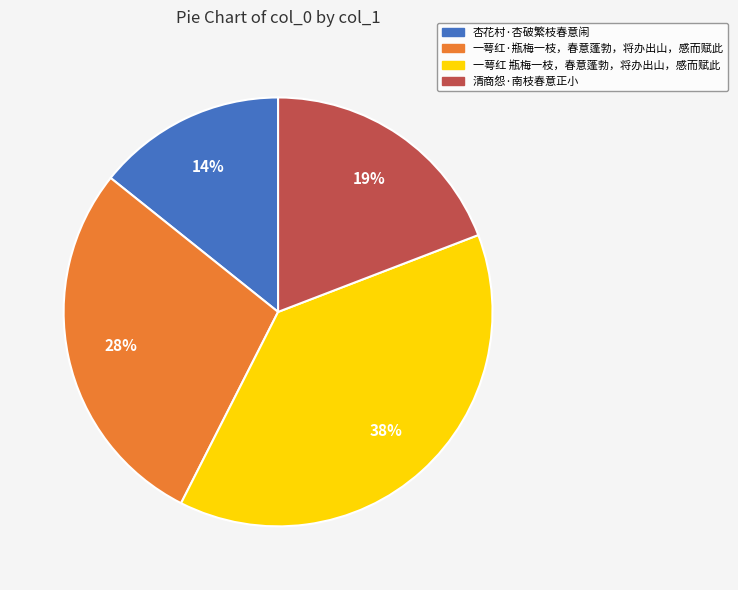

Which category has the biggest portion of the pie?

一萼红 瓶梅一枝，春意蓬勃，将办出山，感而赋此